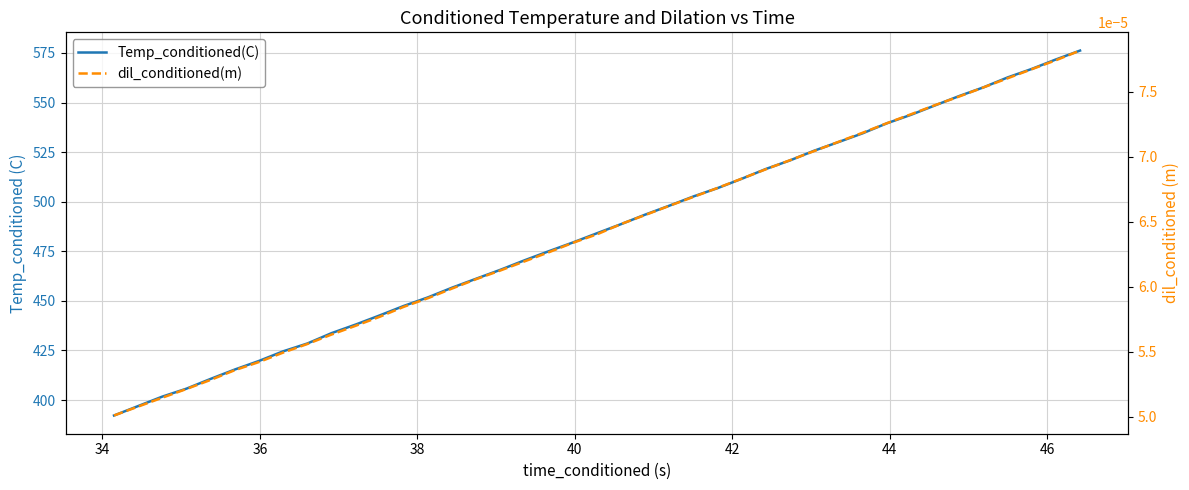

How many dil_conditioned(m) values are between 0 and 1?

40